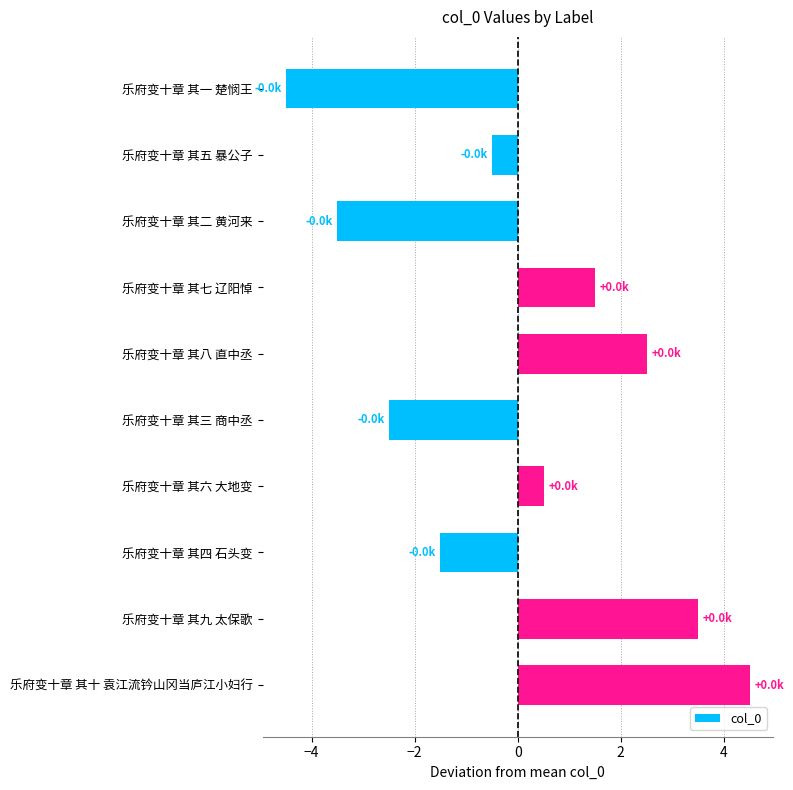

Between 乐府变十章 其一 楚悯王 and 乐府变十章 其三 商中丞, which is larger?

乐府变十章 其三 商中丞